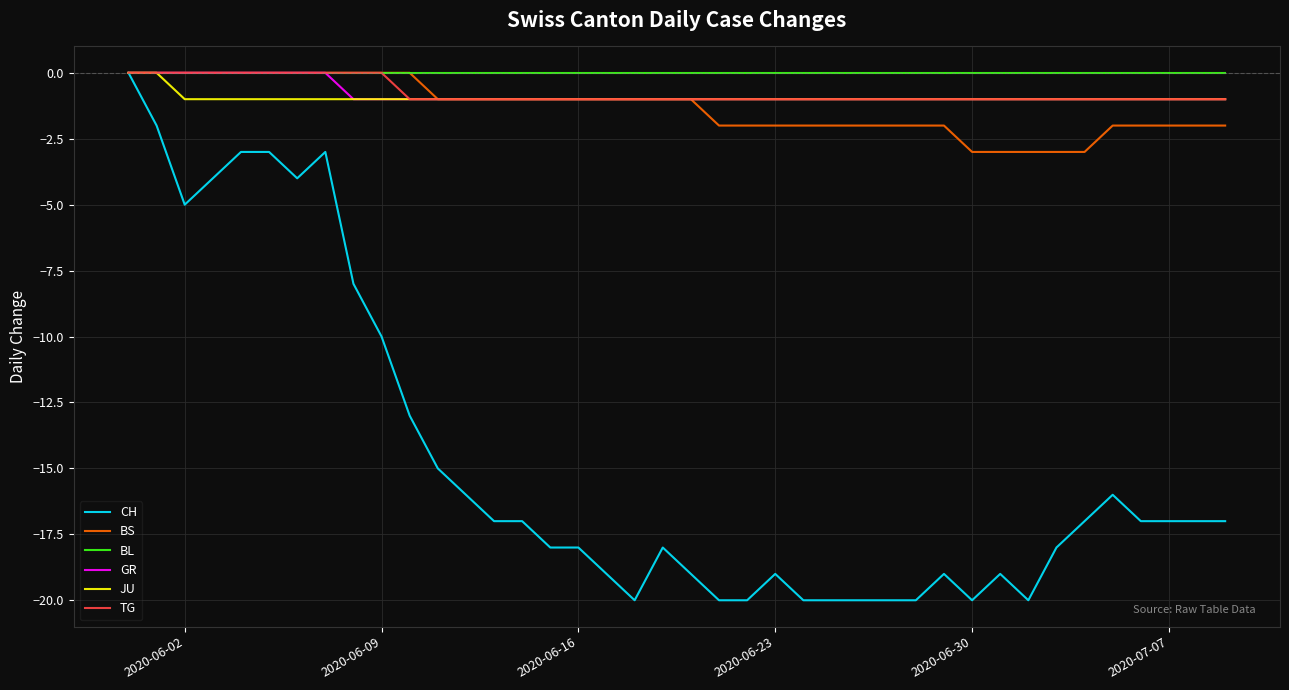

What is the minimum value shown in the chart?

-20